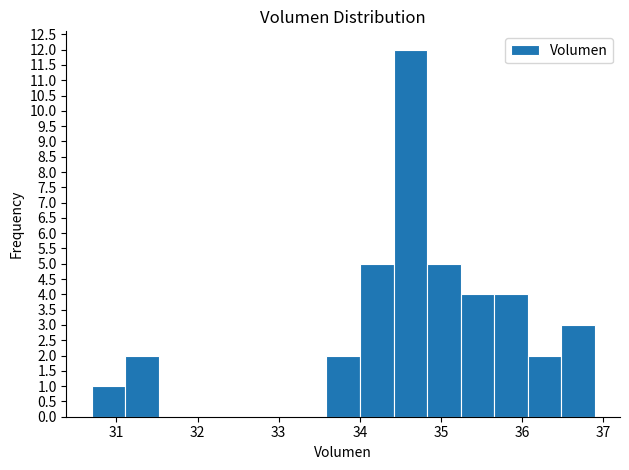

Reading left to right, transcribe this chart: for each bar, give the range it covers on the x-axis and its height. Neither the bar edges nor the heights are printed on the chart, so give them approximately, as read against the axes.

30.7 to 31.1: 1
31.1 to 31.5: 2
31.5 to 31.9: 0
31.9 to 32.3: 0
32.3 to 32.8: 0
32.8 to 33.2: 0
33.2 to 33.6: 0
33.6 to 34.0: 2
34.0 to 34.4: 5
34.4 to 34.8: 12
34.8 to 35.2: 5
35.2 to 35.7: 4
35.7 to 36.1: 4
36.1 to 36.5: 2
36.5 to 36.9: 3